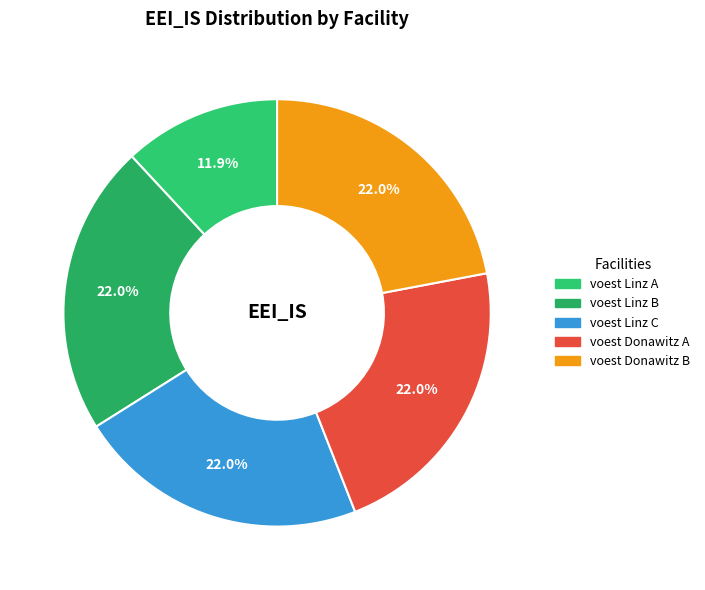

Is there a majority slice in this chart?

No